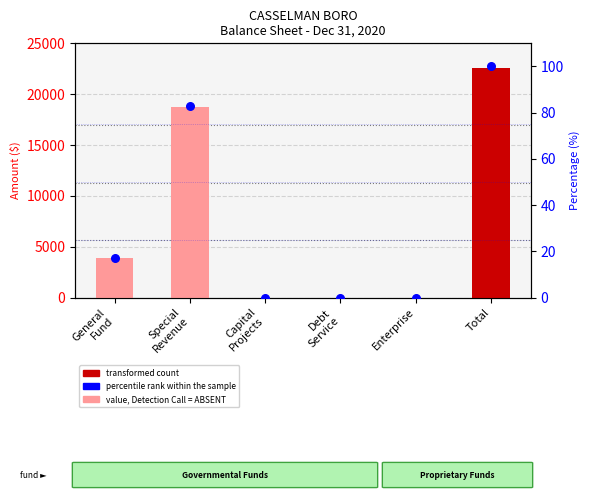

Between Total and Enterprise, which is larger?

Total